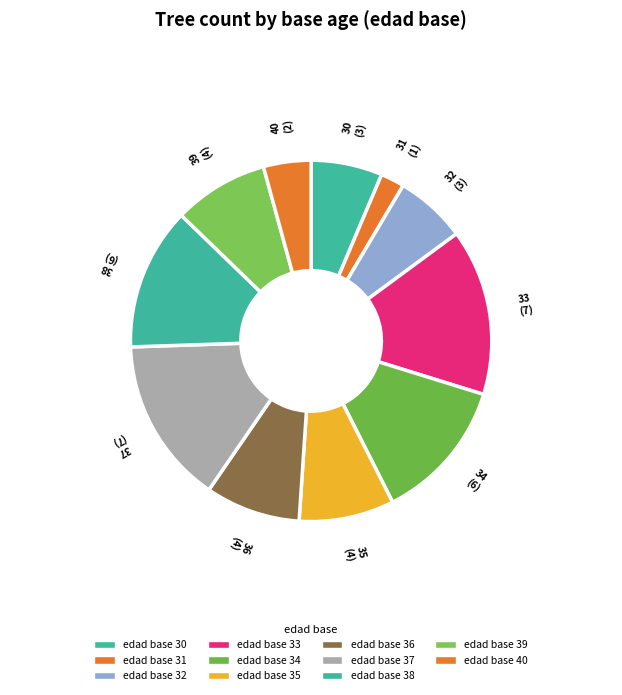

To the nearest percent, what is the difference between the largest and smallest slice percentages?

13%